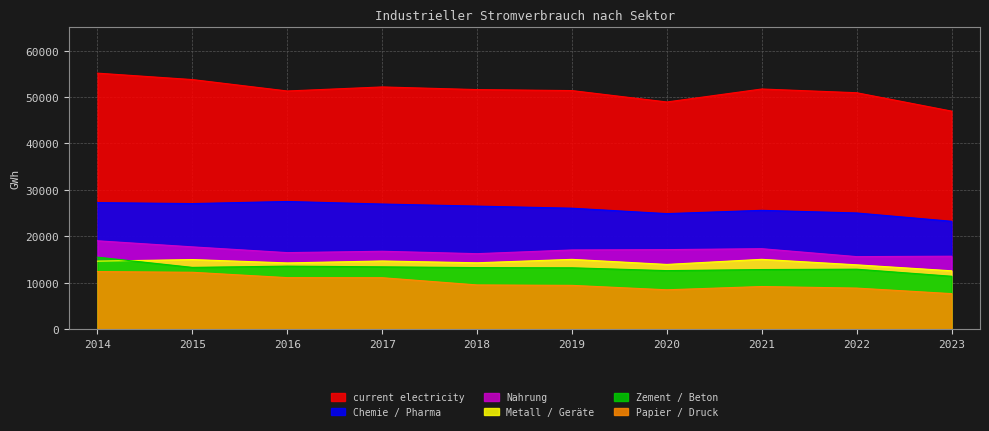

Reading left to right, what are all the values shown in this chart?

Nahrung: 19035	17728	16486	16782	16261	17062	17132	17335	15625	15713
Chemie / Pharma: 27253	27050	27501	26953	26506	26055	24889	25595	25028	23240
Zement / Beton: 15513	13307	13576	13429	13263	13221	12612	12843	12919	11400
Metall / Geräte: 14652	14993	14272	14689	14300	15037	13946	15042	13862	12578
Papier / Druck: 12407	12257	11100	11086	9530	9436	8482	9186	8850	7657
current electricity: 55142	53760	51302	52173	51604	51389	48933	51730	50926	46969